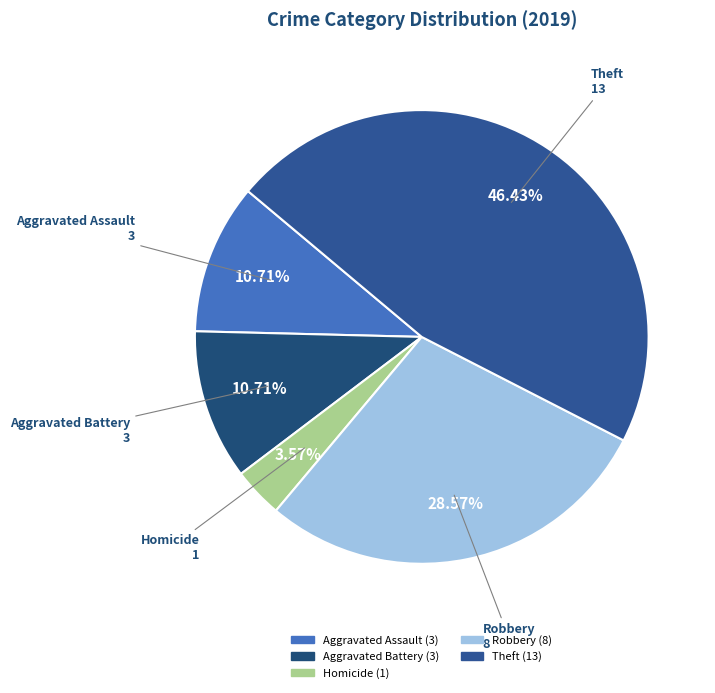

How many slices are in this pie chart?

5